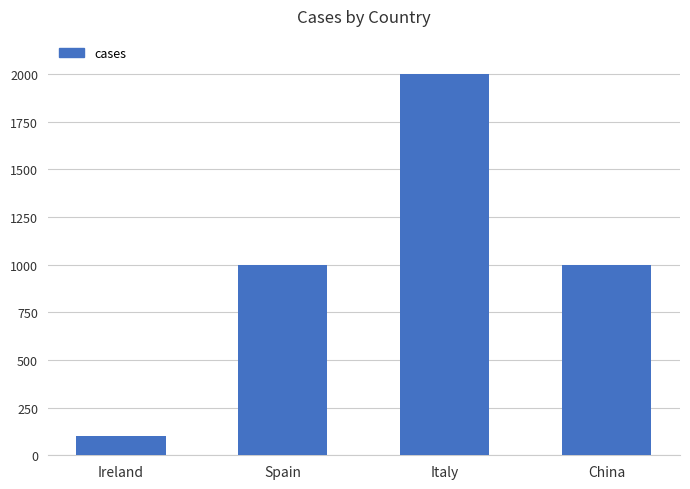

What is the change in value from Ireland to Spain?

+900